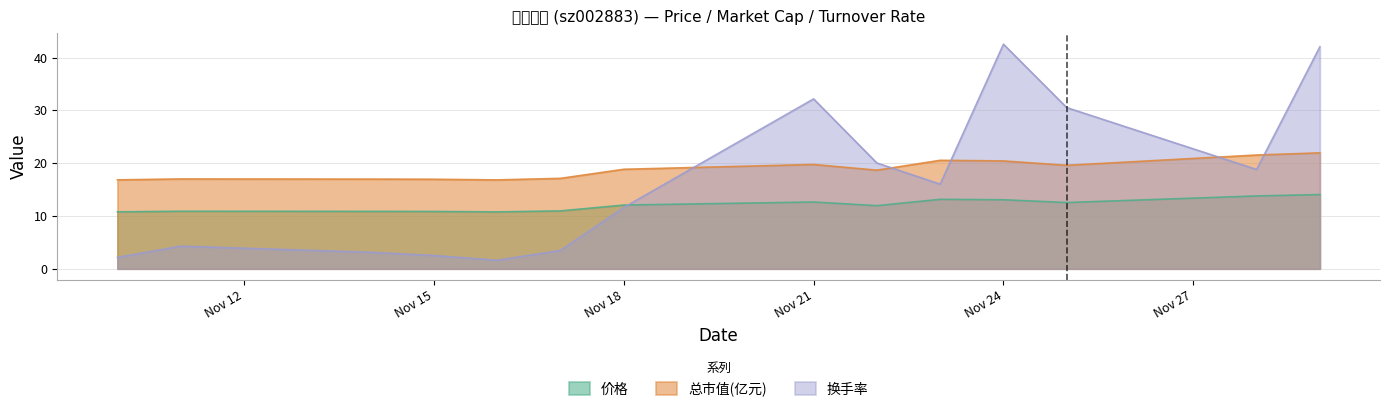

What is the value of the 换手率 point at the 7th from the left?

11.6